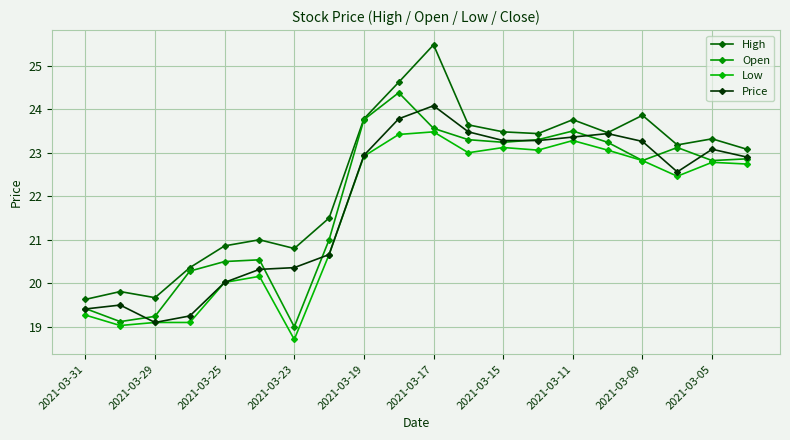

How many lines are shown in the chart?

4